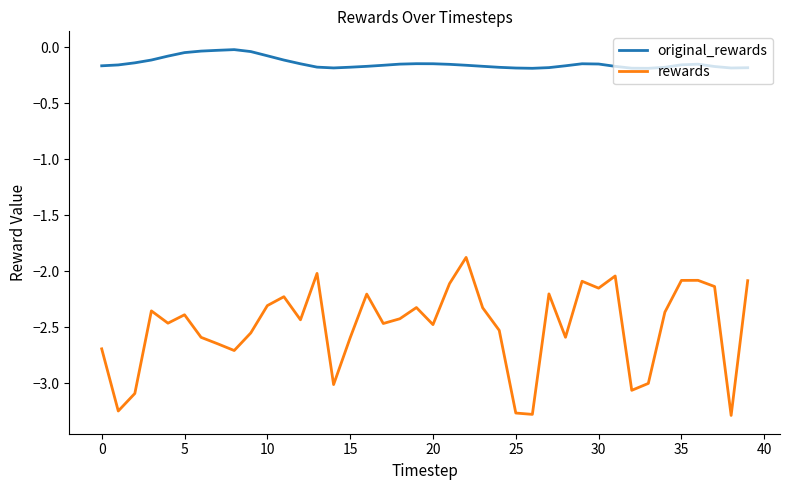

Which series has the largest total across all categories?

original_rewards